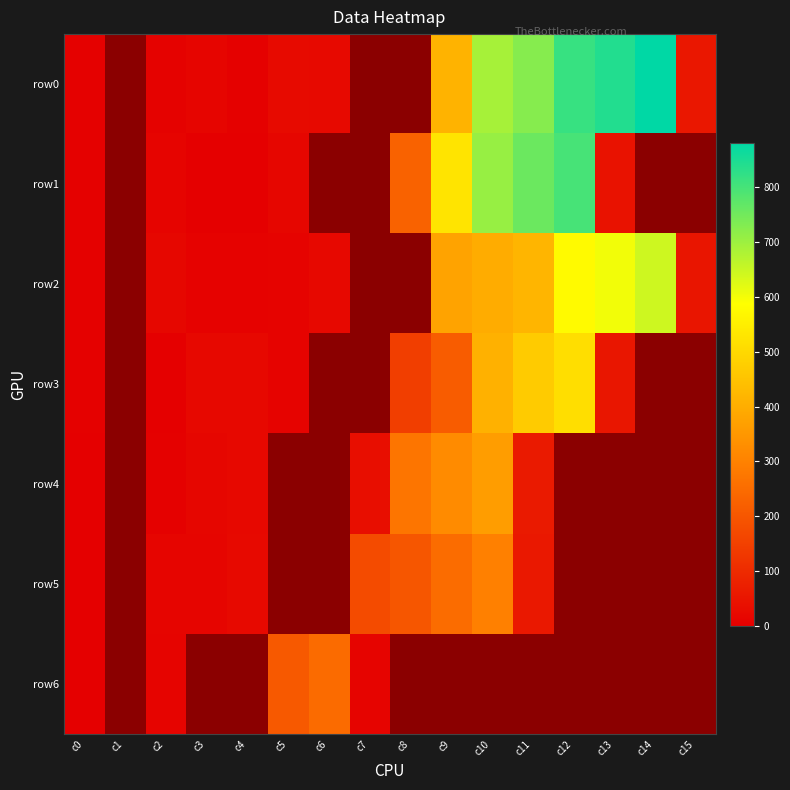

Which series changed the most between c3 and c10?

row1